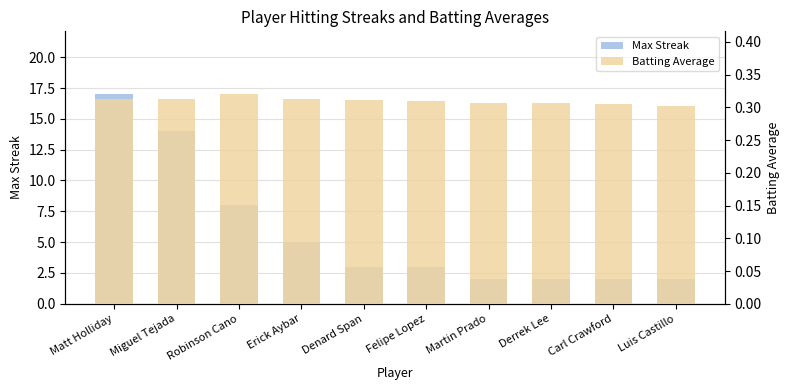

At how many categories does at least one series exceed 7?

3